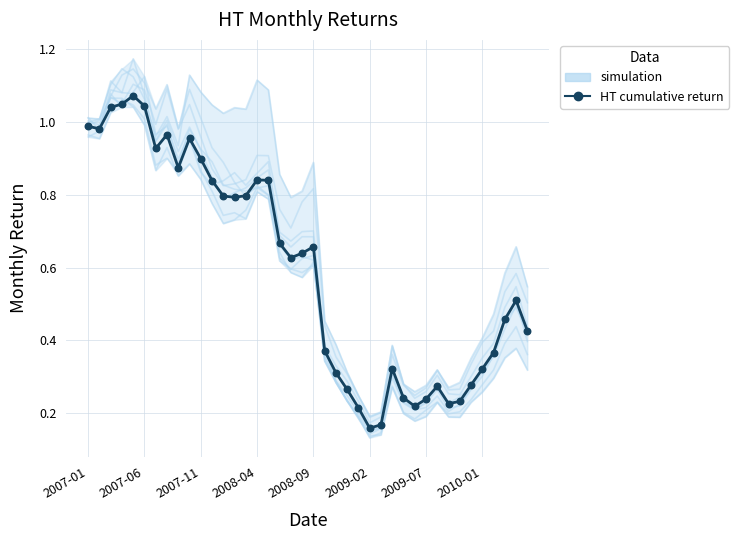

How many points are shown in the scatter plot?

40